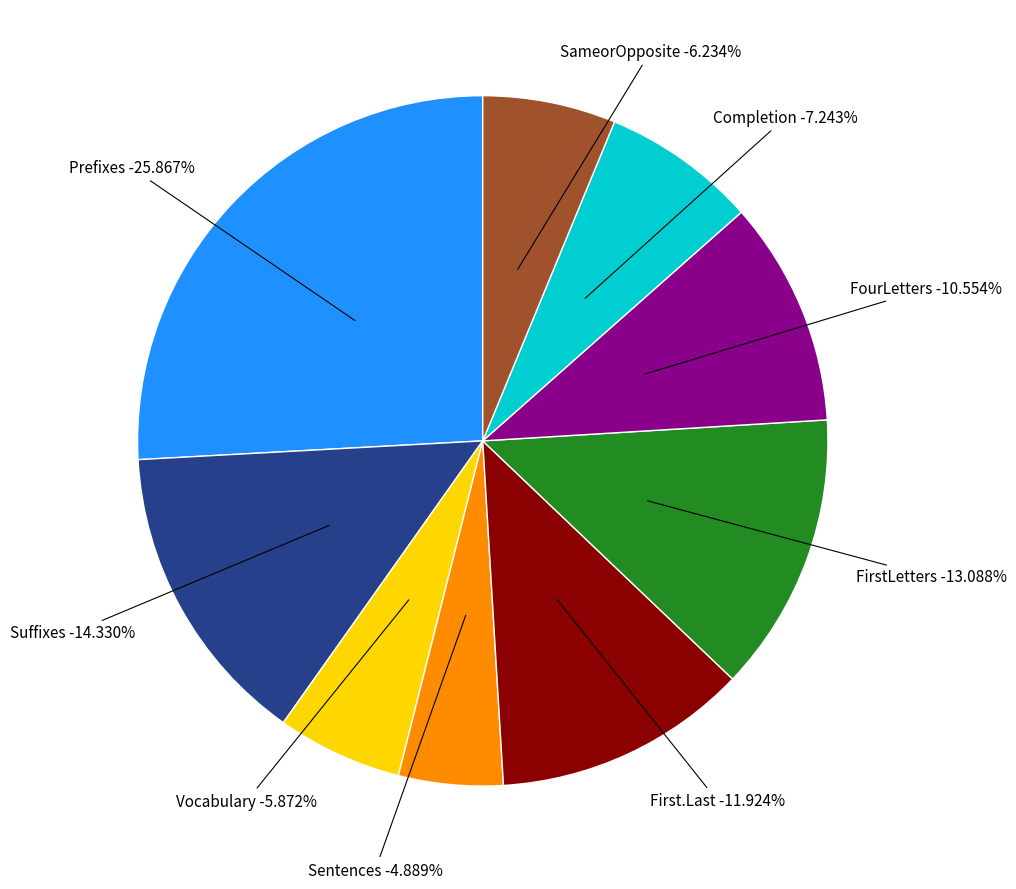

To the nearest percent, what portion does Sentences represent?

5%